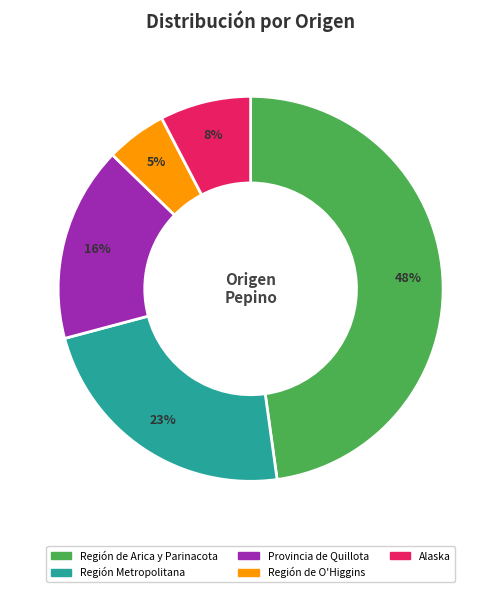

To the nearest percent, what is the average slice percentage?

20%